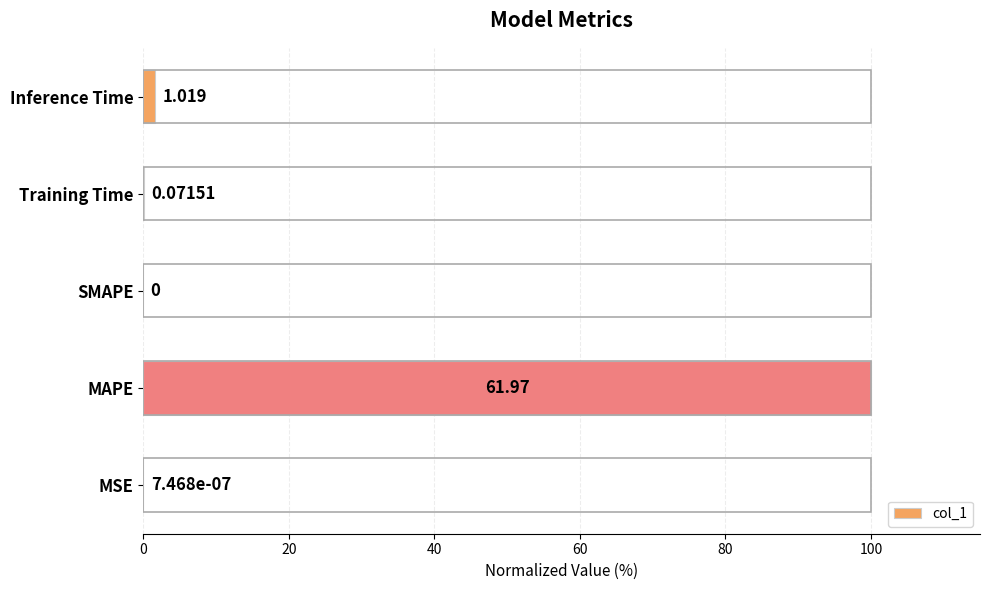

Which has a higher value, Training Time or MAPE?

MAPE